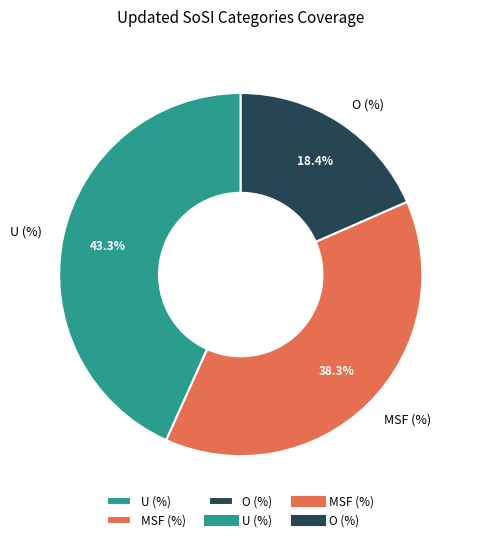

To the nearest percent, what is the average slice percentage?

33%